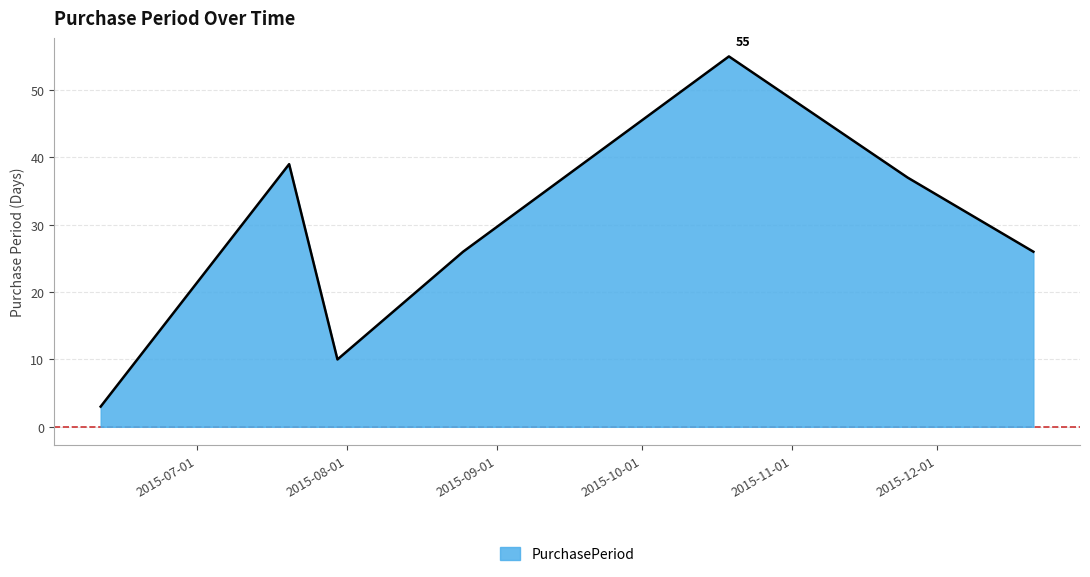

The chart shows a value of 9 at 2015-08-25. True or false?

False